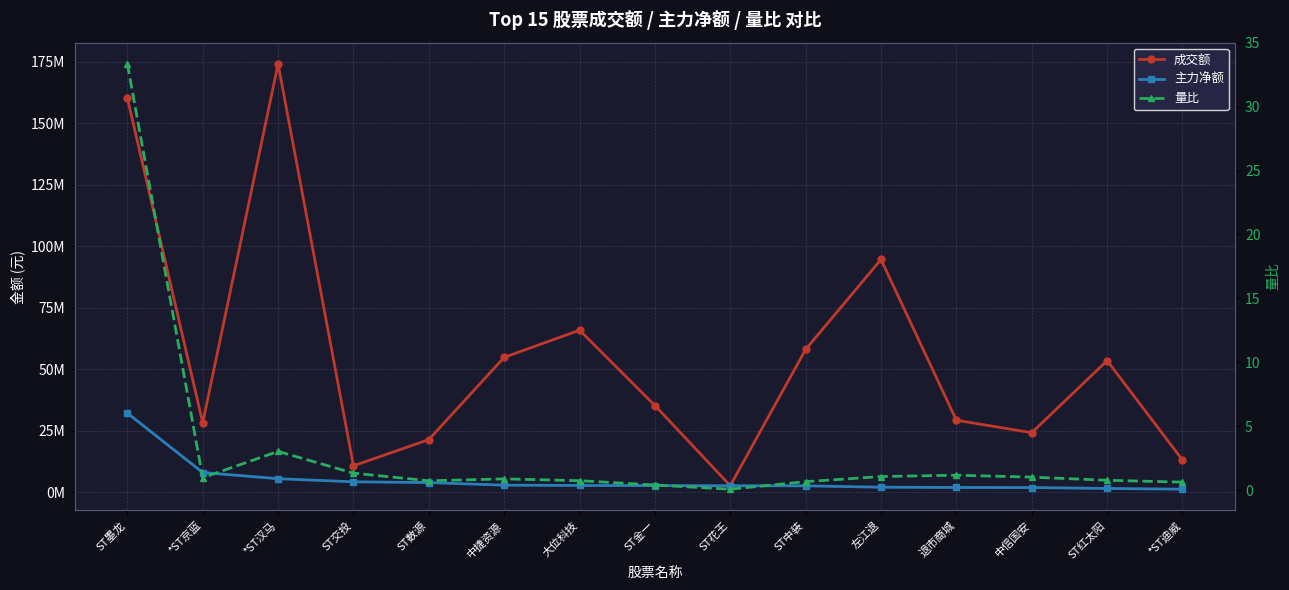

What position from the left is *ST京蓝?

2